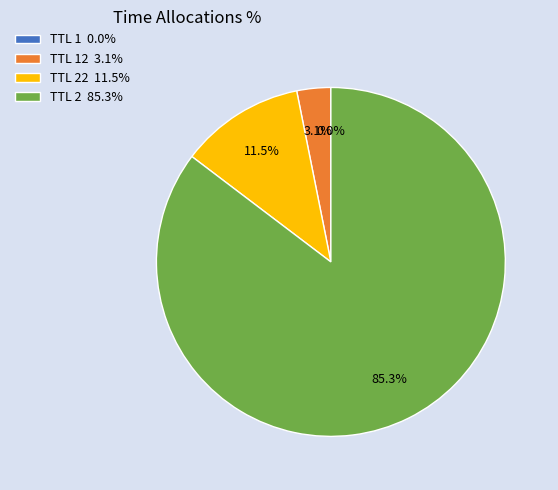

What portion of the pie excludes TTL 12 3.1%?

96.9%